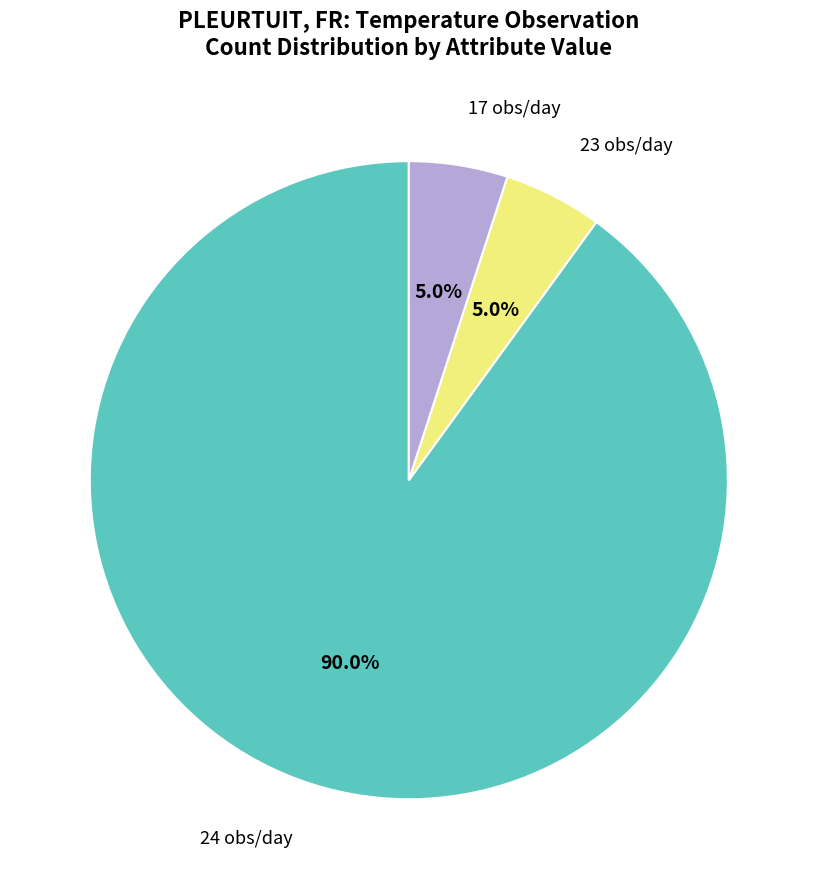

How many slices are in this pie chart?

3